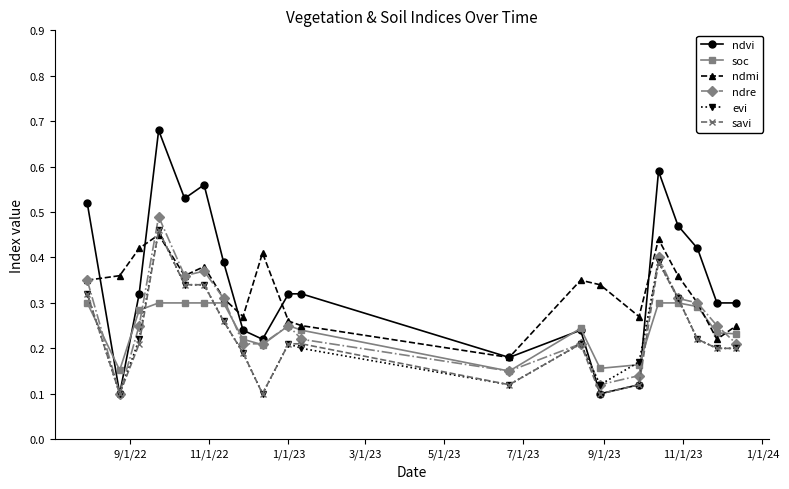

Which series has the widest spread of values?

ndvi